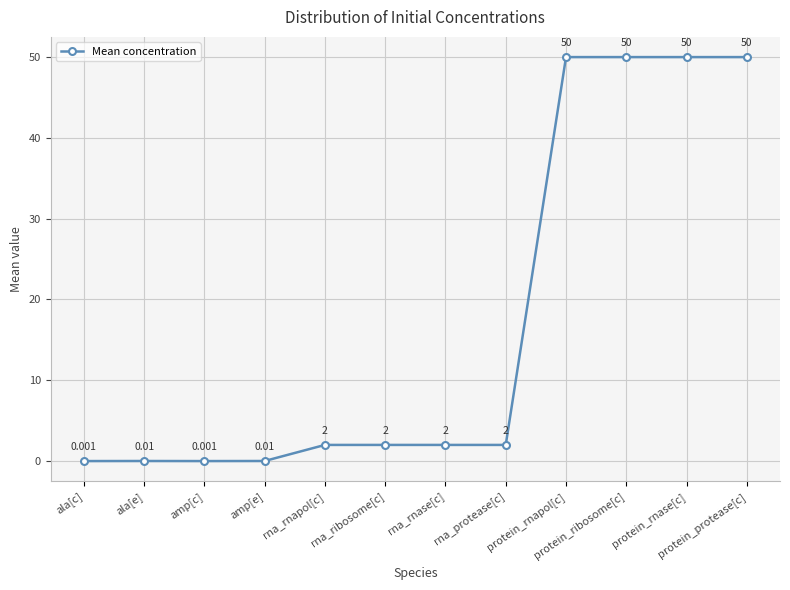

Read the value at protein_protease[c].

50.0